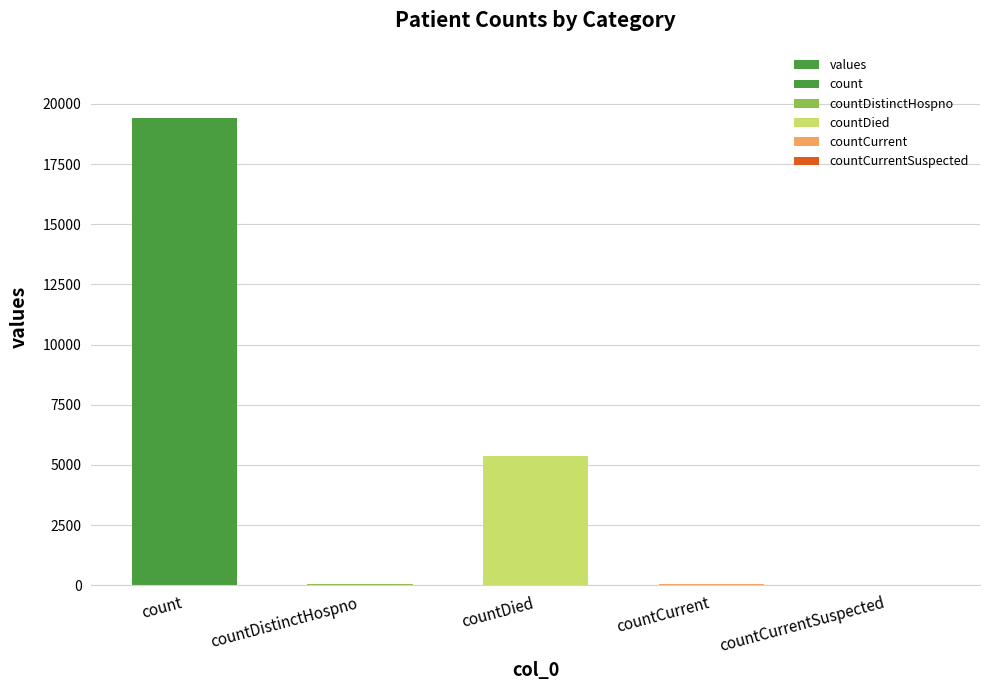

Reading left to right, list all the values displayed in this chart.

count=19420	countDistinctHospno=38	countDied=5357	countCurrent=60	countCurrentSuspected=0